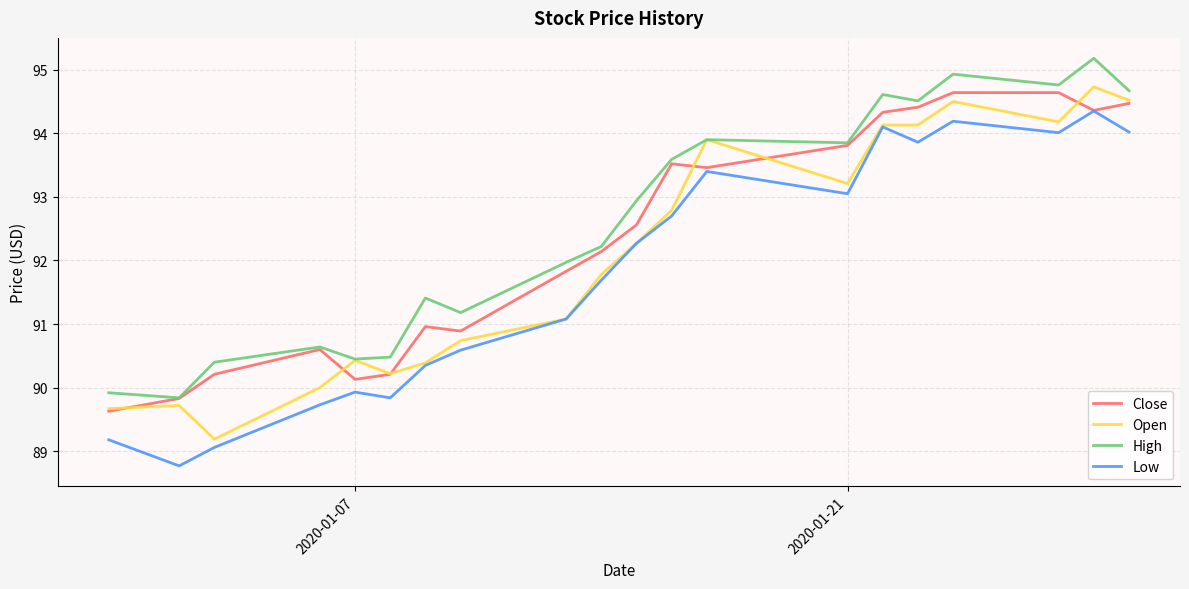

What is the smallest value displayed?

88.8